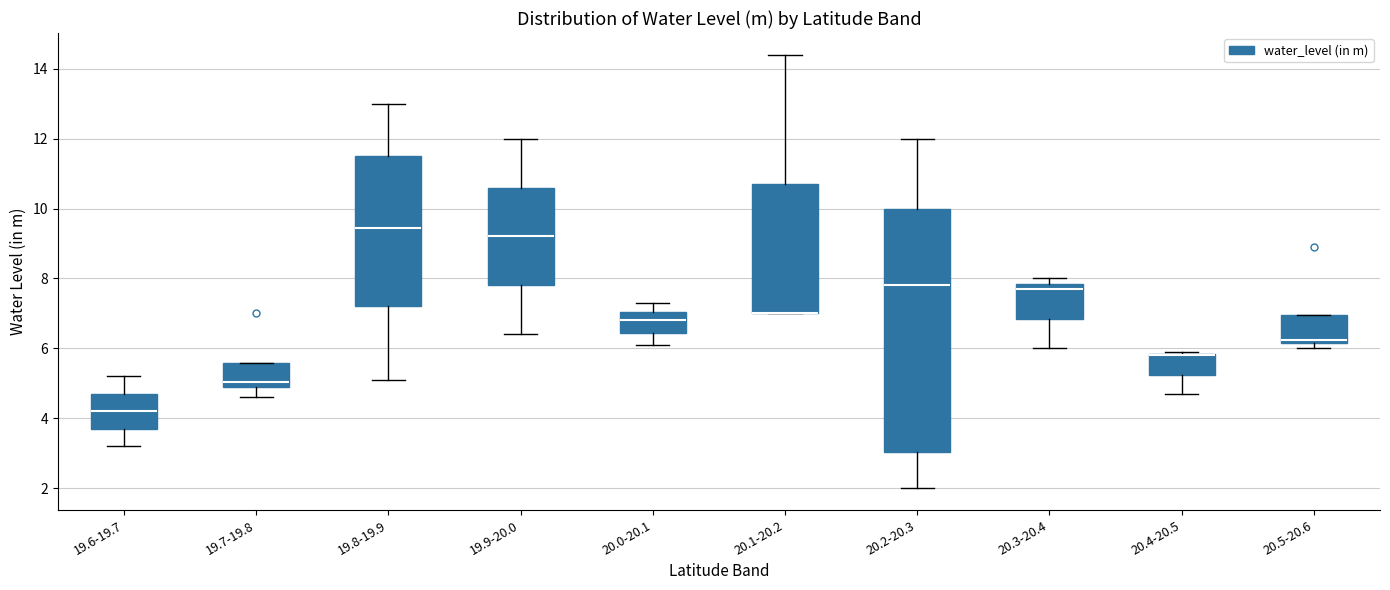

Where does the lower whisker of the box for 20.2-20.3 end on the y-axis? The values are not printed on the chart, so give them approximately, as read against the axis.

2.0